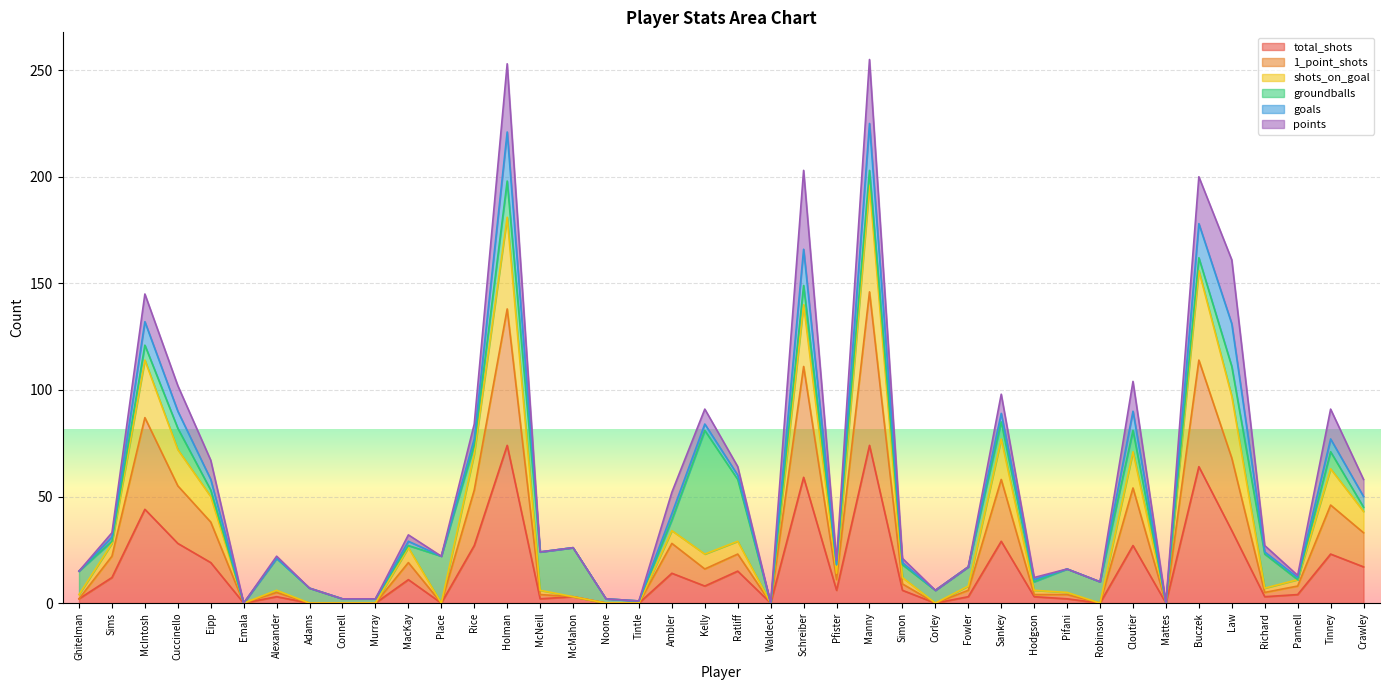

List the labels in order of shots_on_goal value, largest first.

Manny, Holman, Buczek, Schreiber, McIntosh, Law, Sankey, Cuccinello, Cloutier, Rice, Tinney, Eipp, Crawley, Ambler, Ratliff, Sims, MacKay, Kelly, Pfister, Simon, Pannell, Fowler, Richard, Alexander, McNeill, Hodgson, Pifani, Ghitelman, McMahon, Emala, Adams, Connell, Murray, Place, Noone, Tintle, Waldeck, Corley, Robinson, Mattes